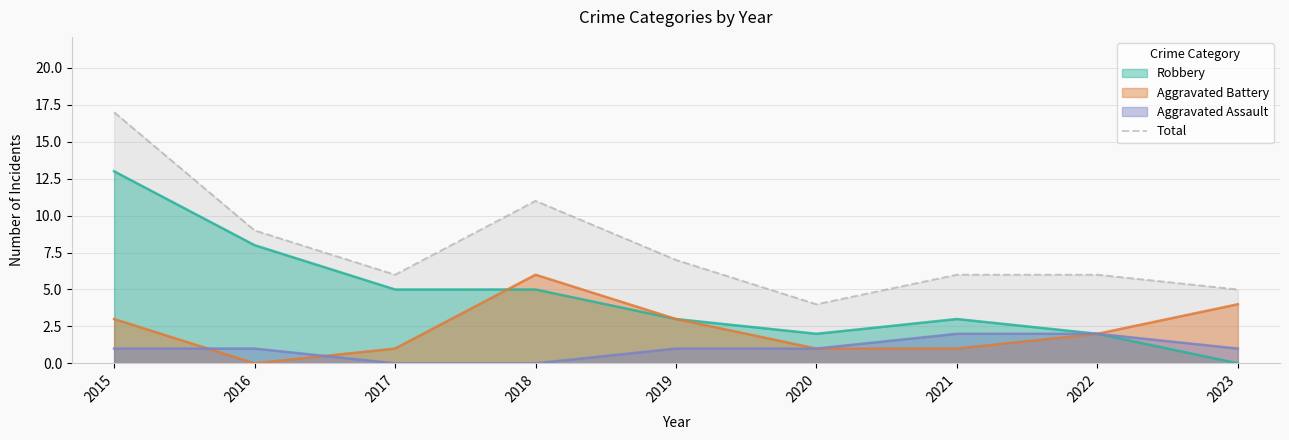

Where is the data nearest to the value 10?

2016